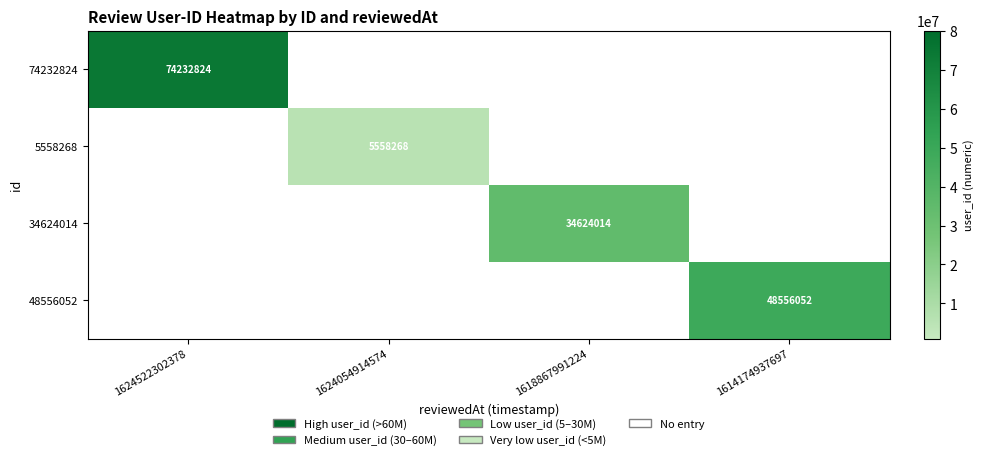

True or false: 34624014 has a value of 34624014 at 1618867991224.

True